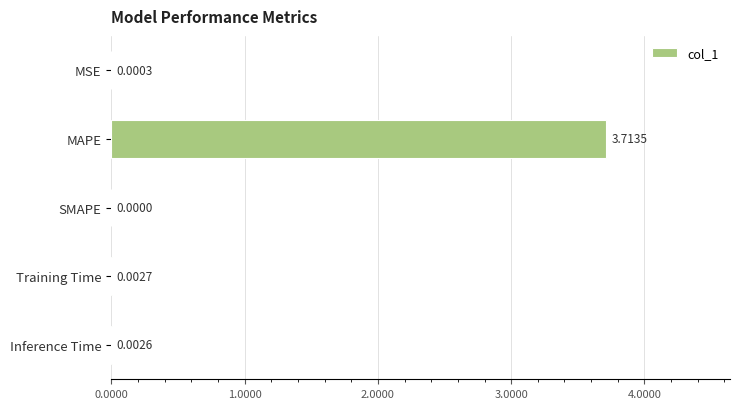

Where is the data nearest to the value 1?

Training Time